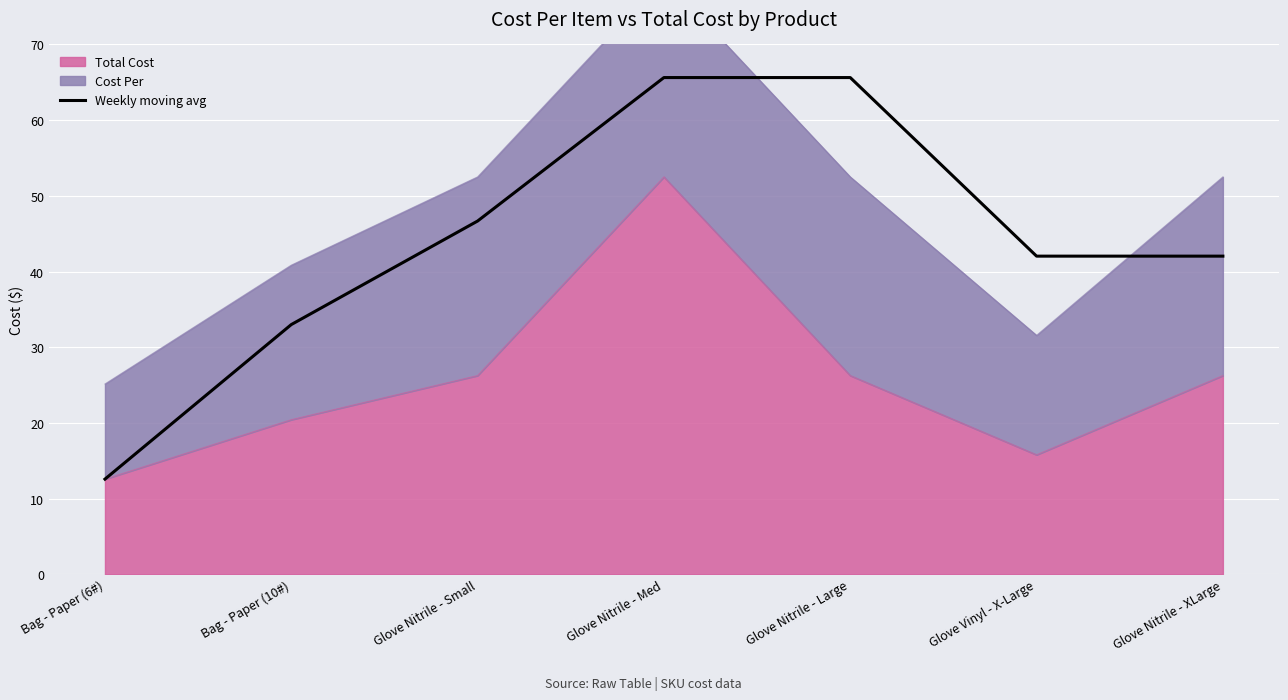

The chart shows a value of 33.0 at Bag - Paper (10#). True or false?

True